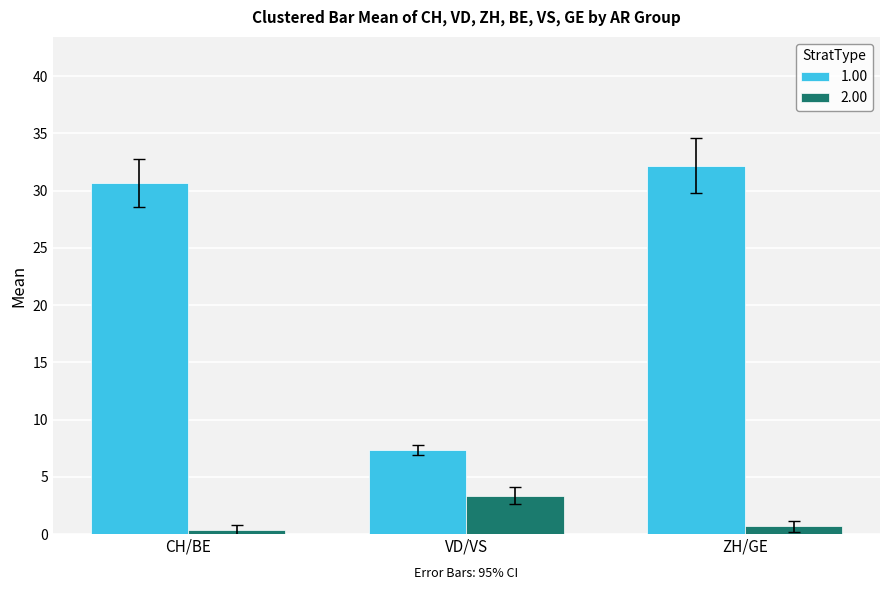

What is the lowest value of the 1.00 series?

7.3